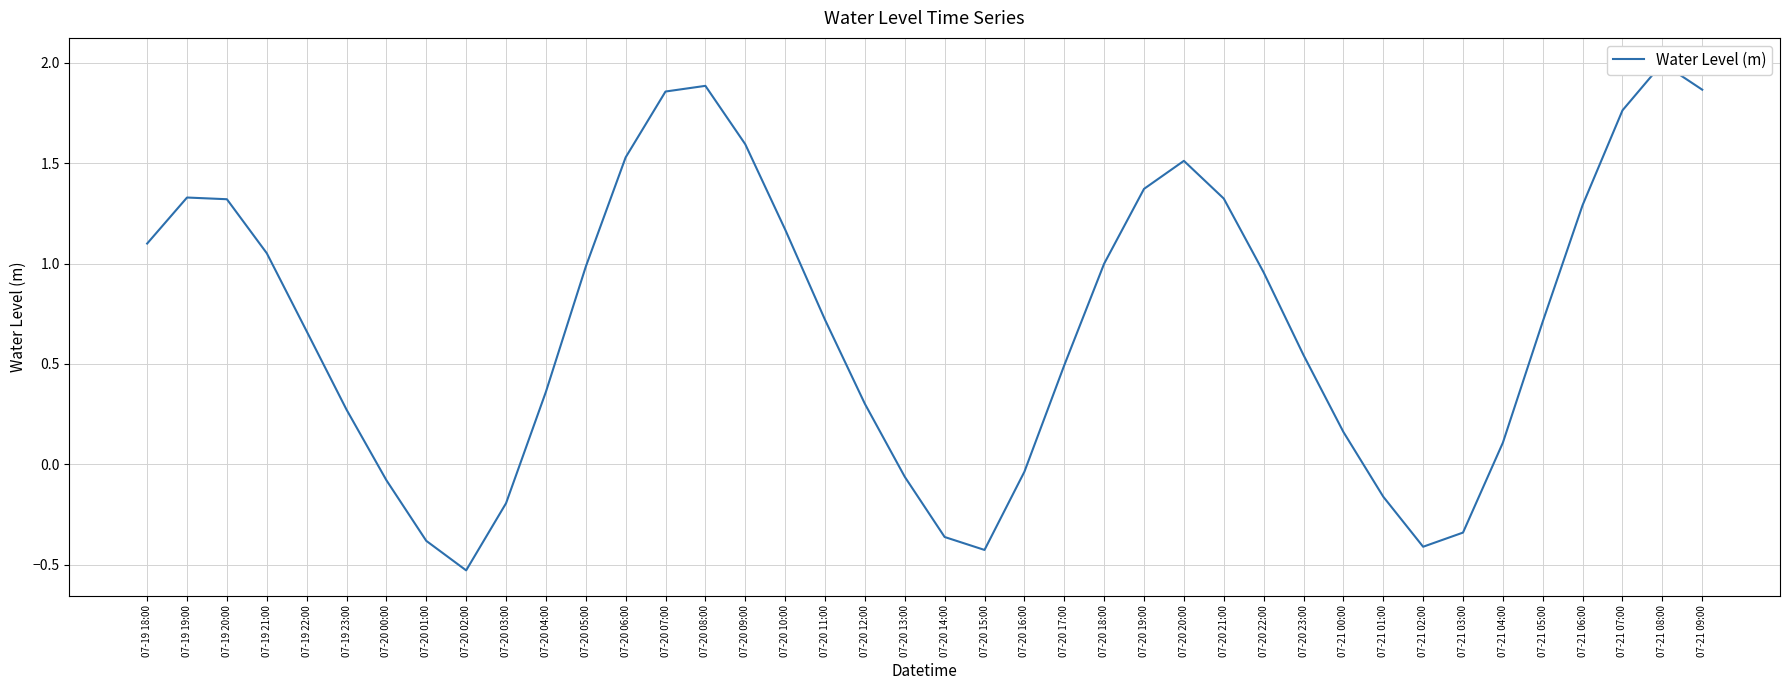

Between 07-19 20:00 and 07-21 06:00, which is larger?

07-19 20:00